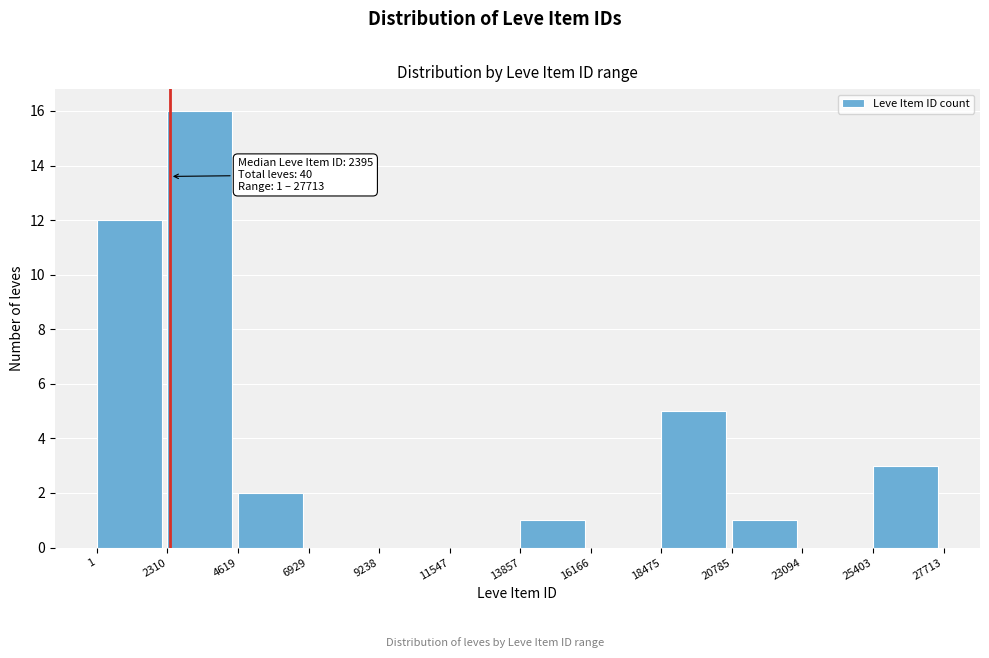

Over which range of the x-axis is the bar tallest?

2310 to 4619